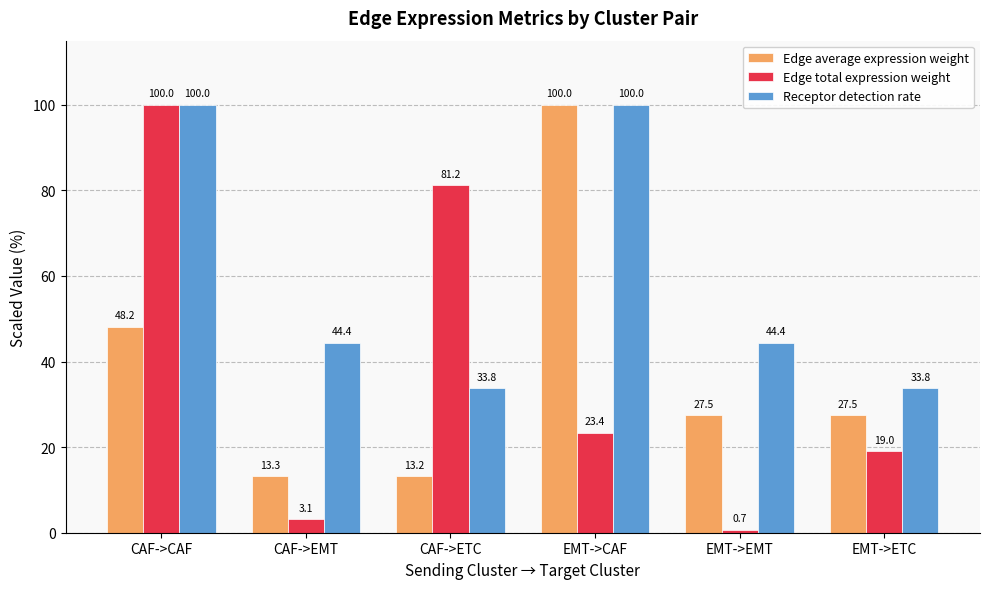

At which label does Edge average expression weight reach its peak?

EMT->CAF